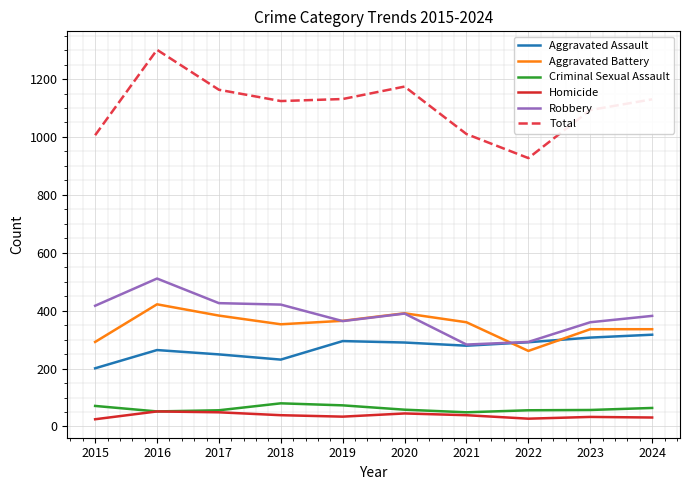

How many values in the Aggravated Battery series are below 360?

5